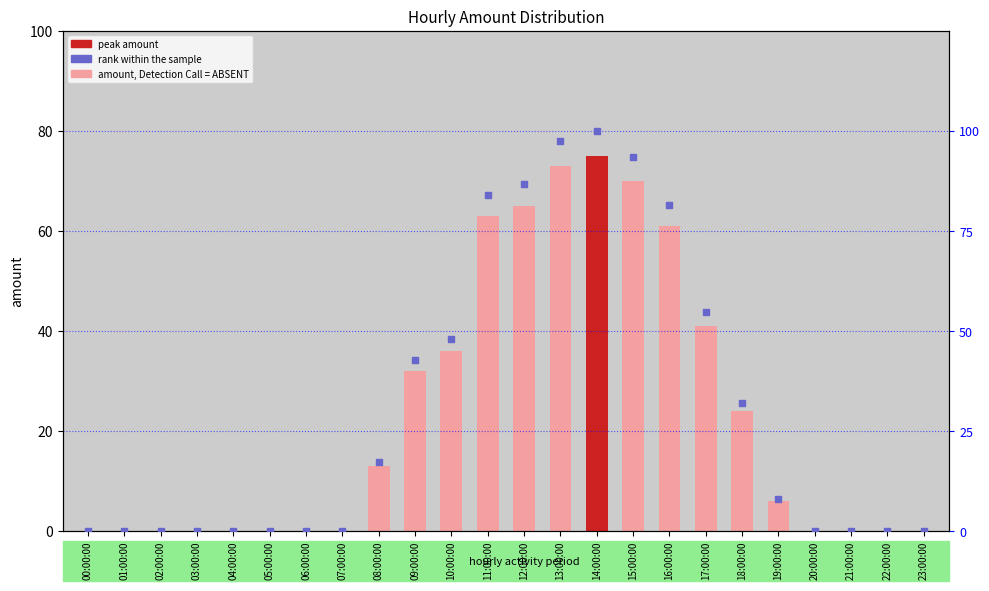

Which series contains the highest Y value?

rank within sample